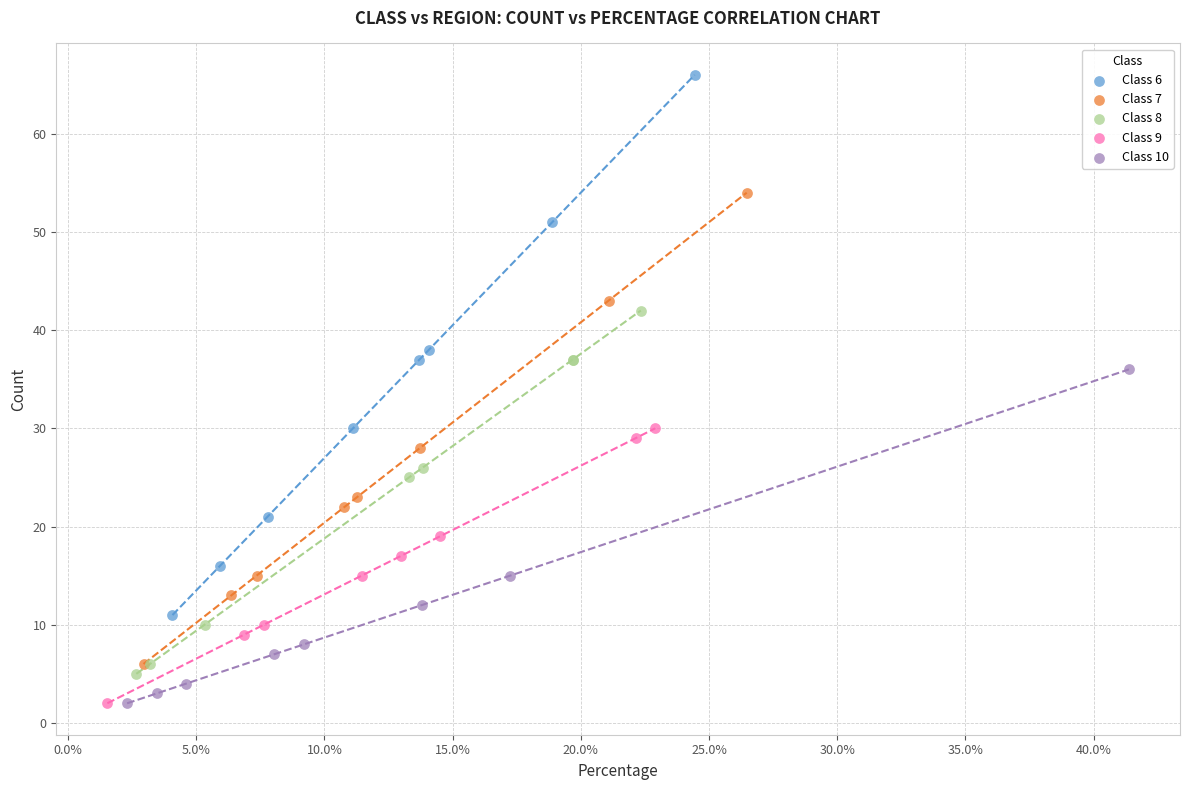

Which series reaches the maximum Y coordinate?

Class 6